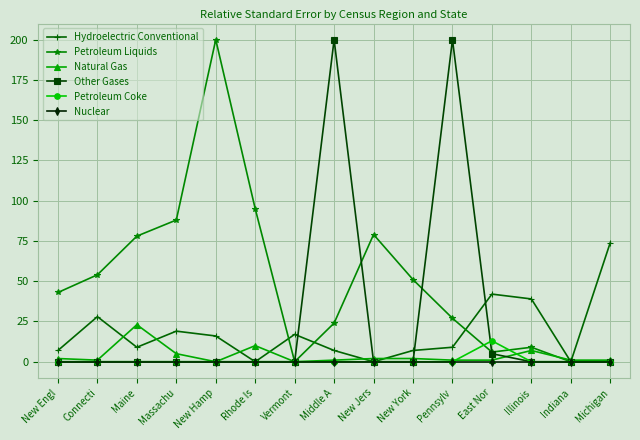

What is the label of the 10th point from the right?

Rhode Is